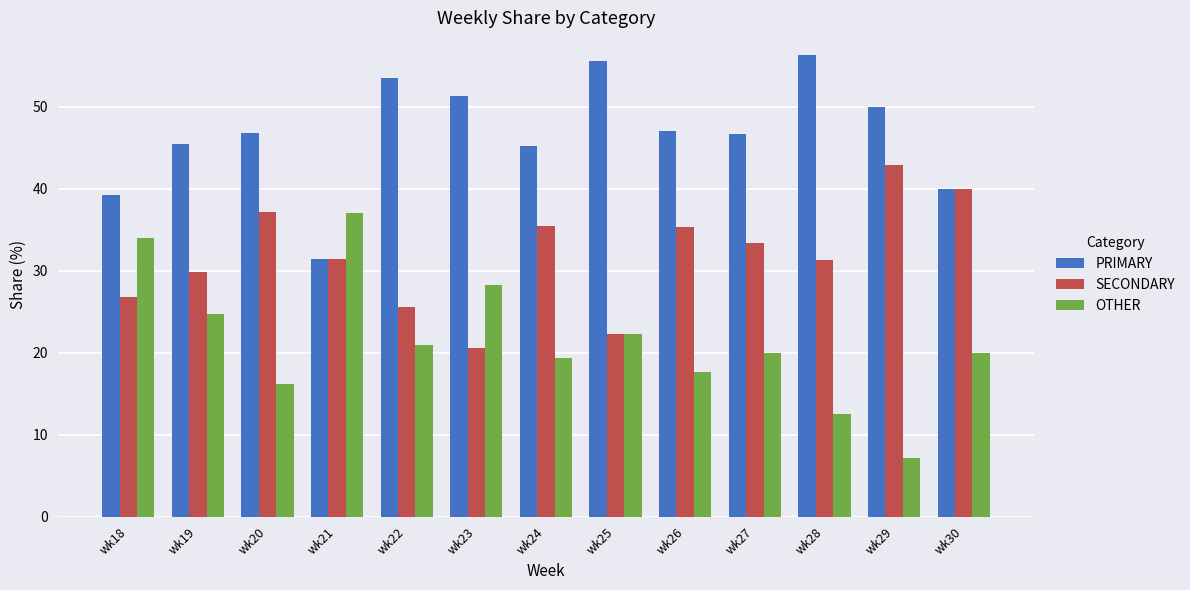

Between wk22 and wk24, which series saw the biggest shift?

SECONDARY